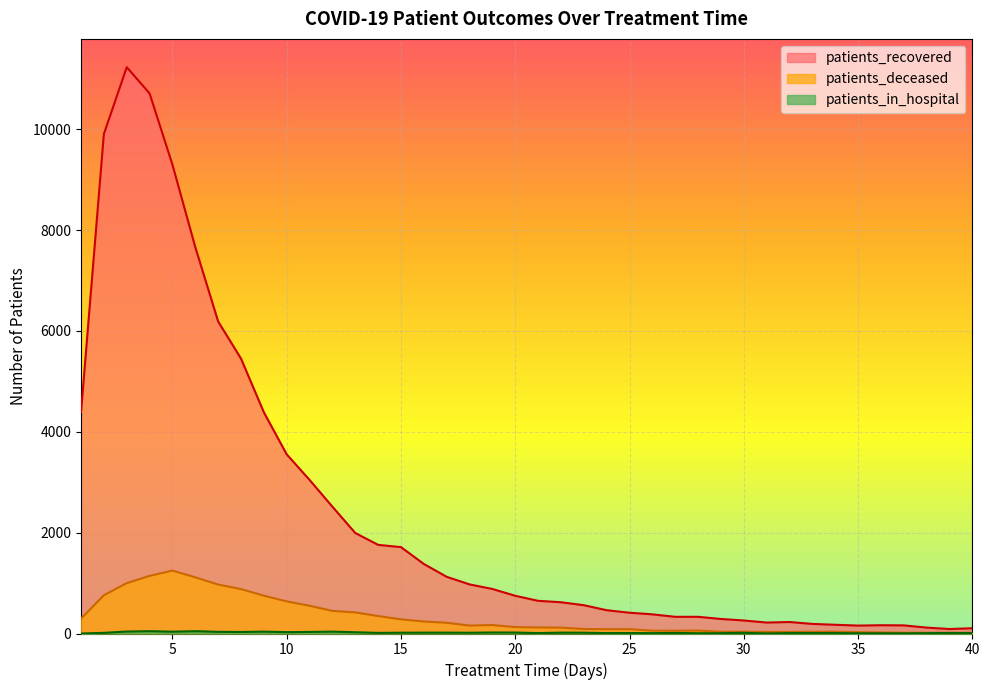

What is the minimum value for patients_deceased?

14